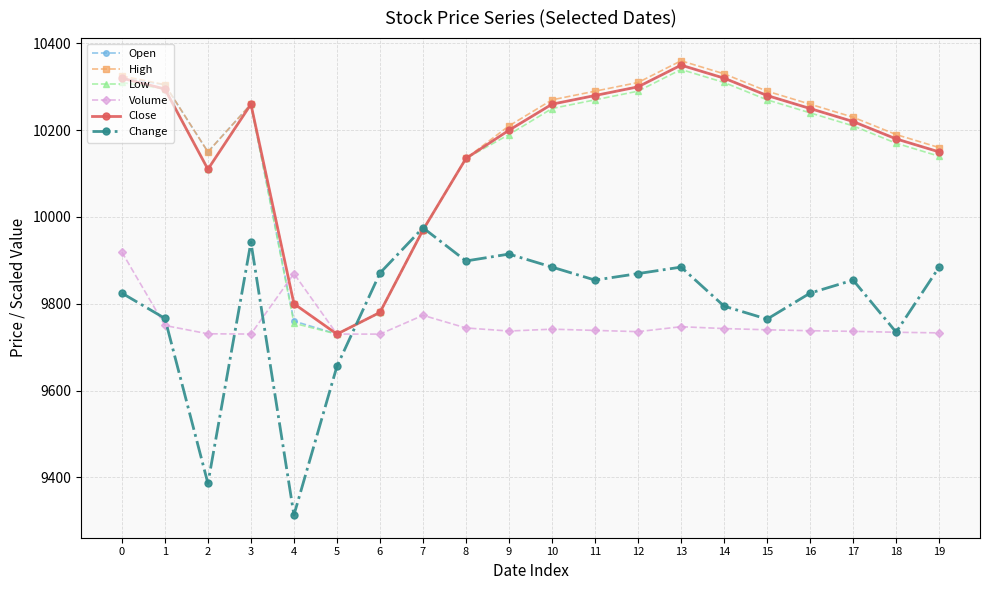

How many lines are shown in the chart?

6